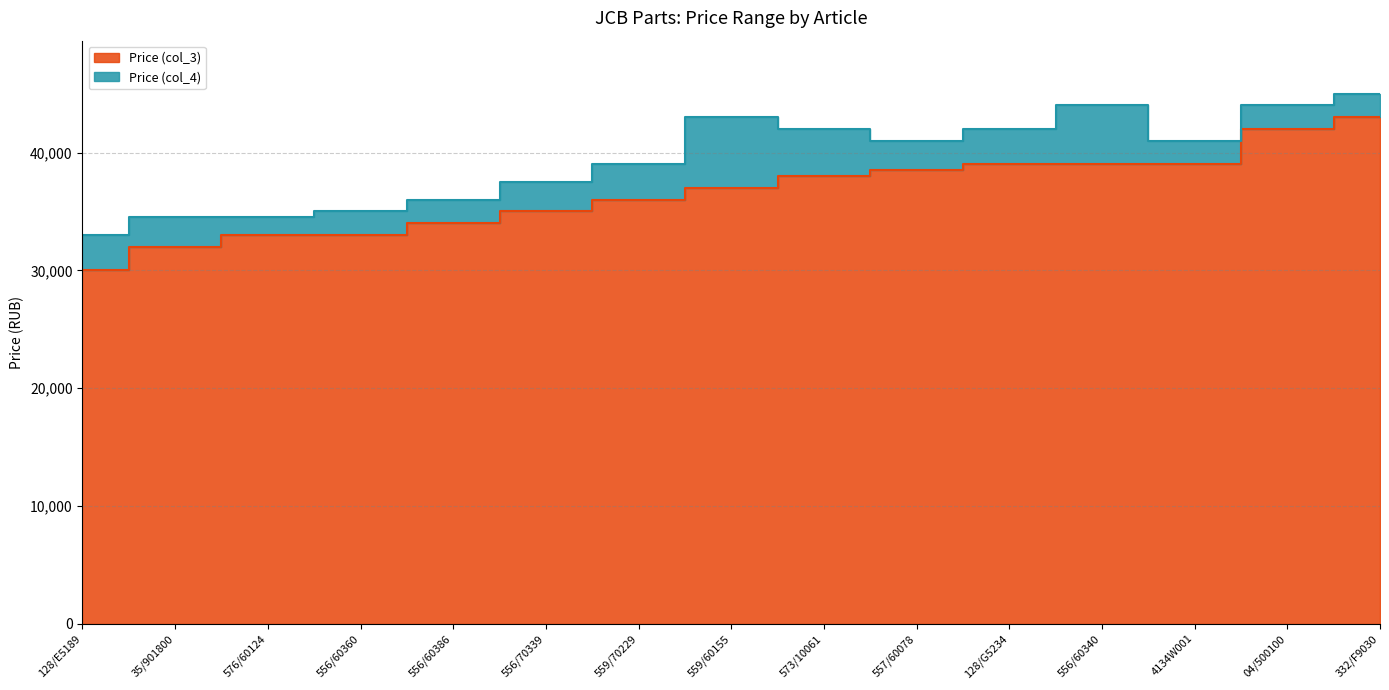

What is the minimum value shown in the chart?

30000